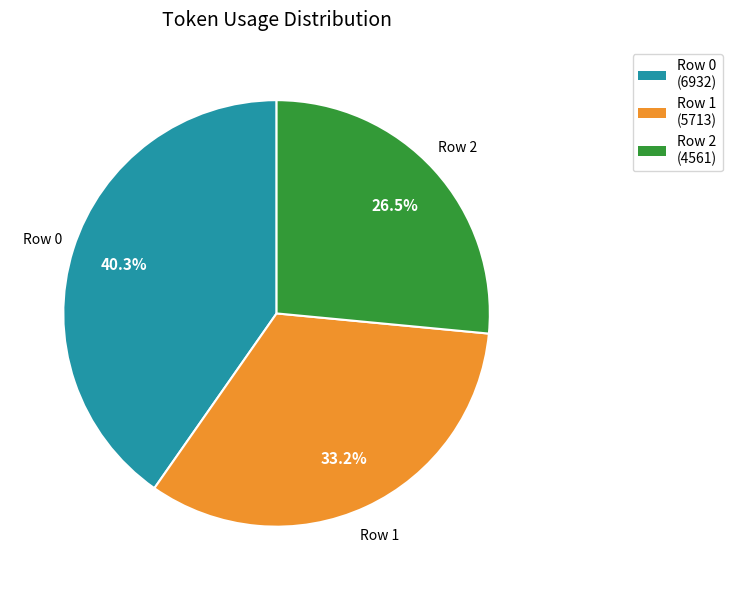

Does Row 2 (4561) represent more than half of the total?

No